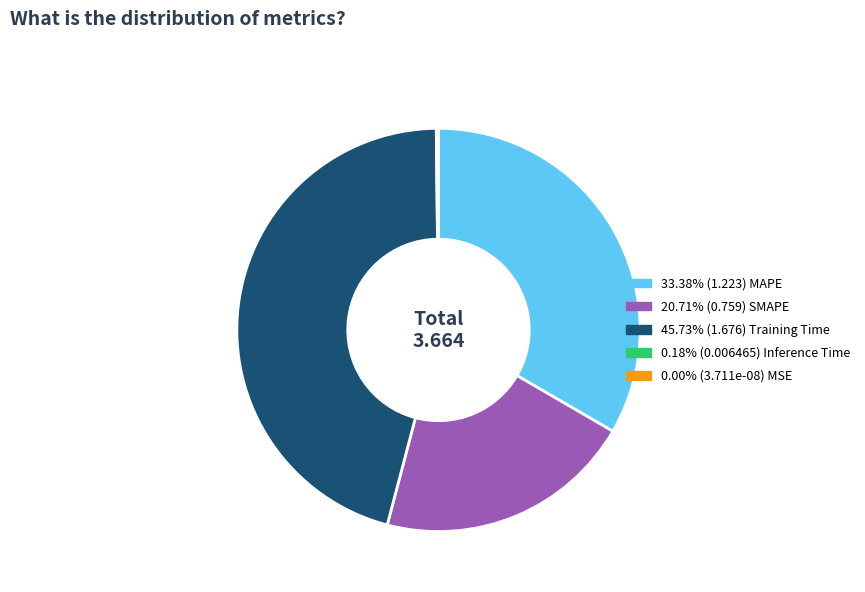

Is there any slice that represents more than half of the pie?

No